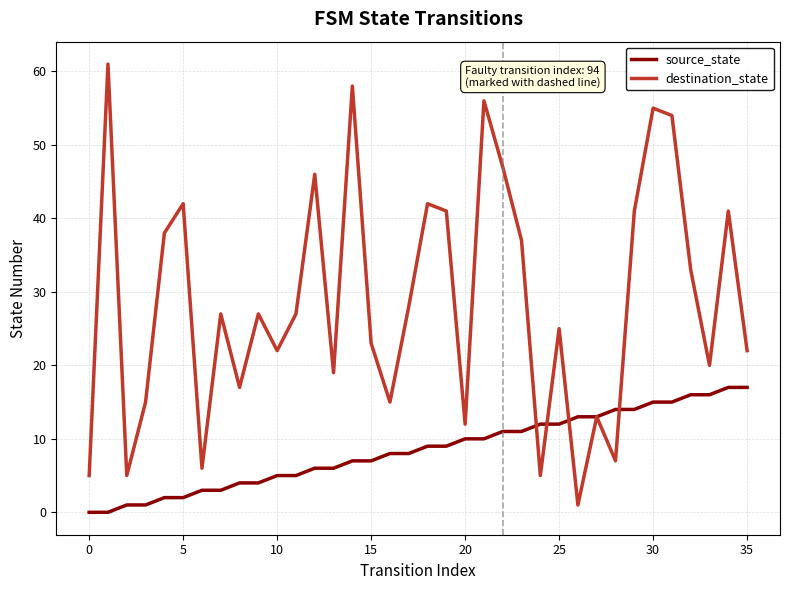

Which series has the largest range (max minus min)?

destination_state